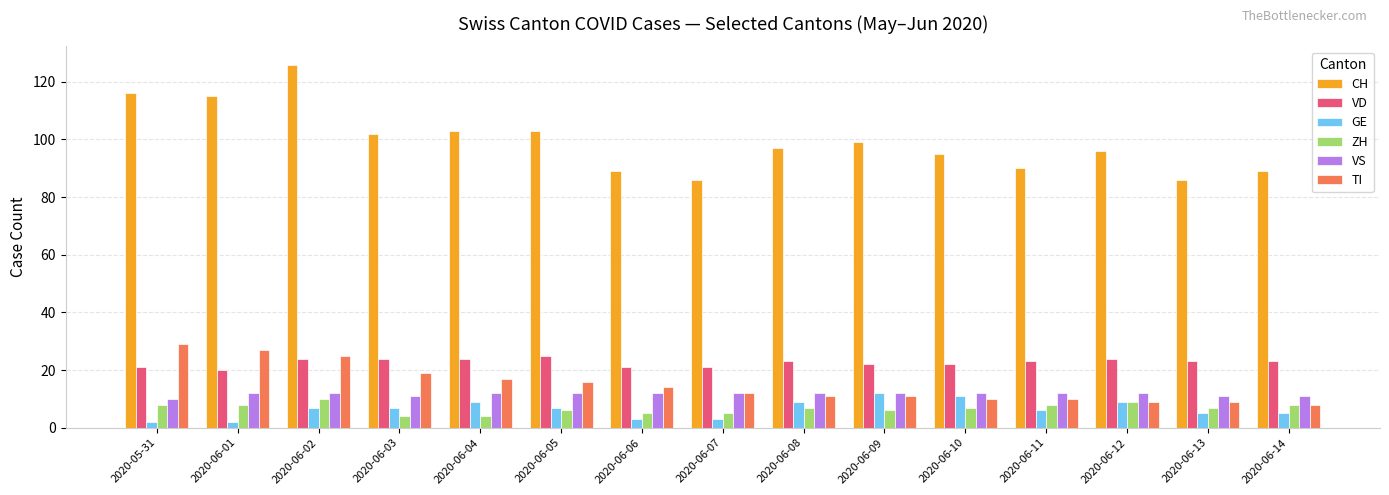

What is the maximum value shown in the chart?

126